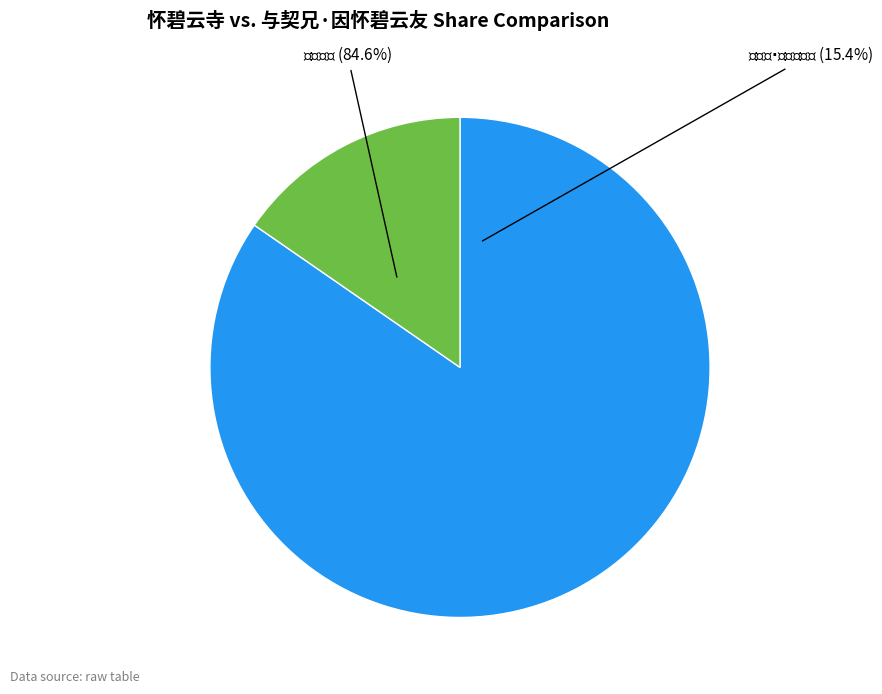

Which category accounts for the majority?

怀碧云寺